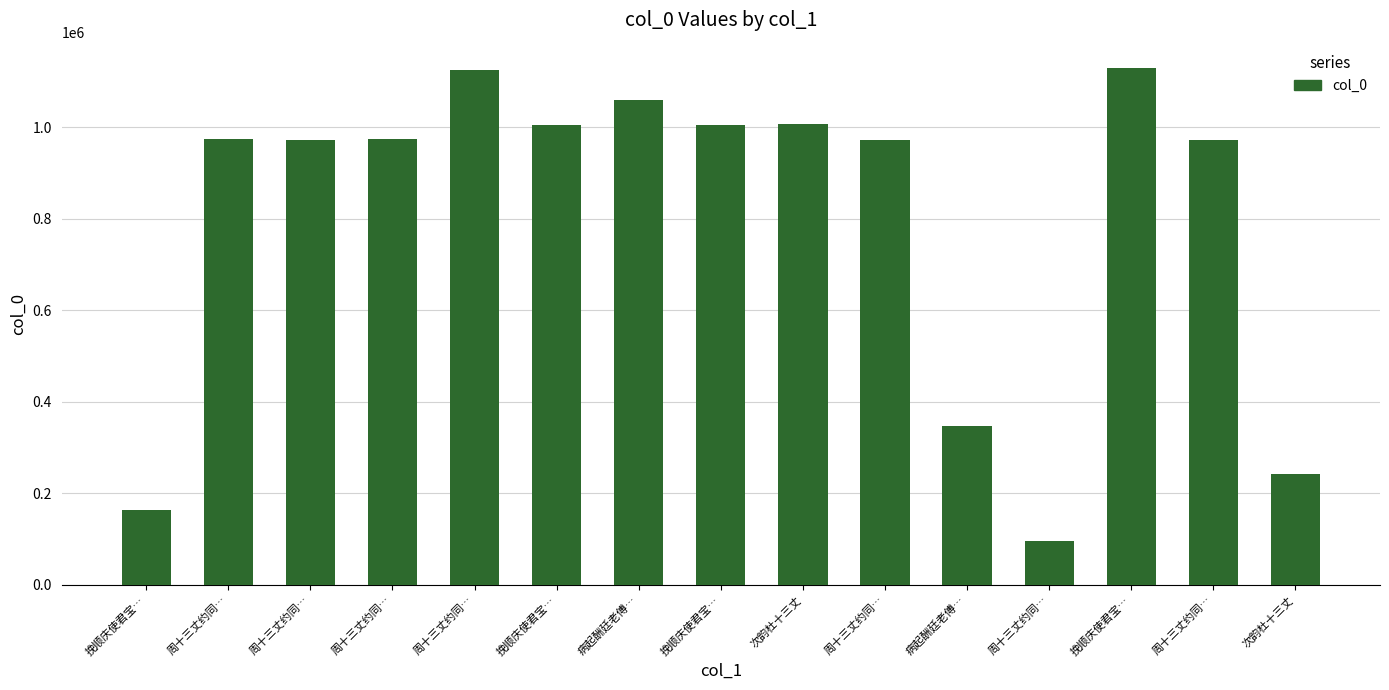

Is it true that the value at 周十三丈约同… is 1725594?

False